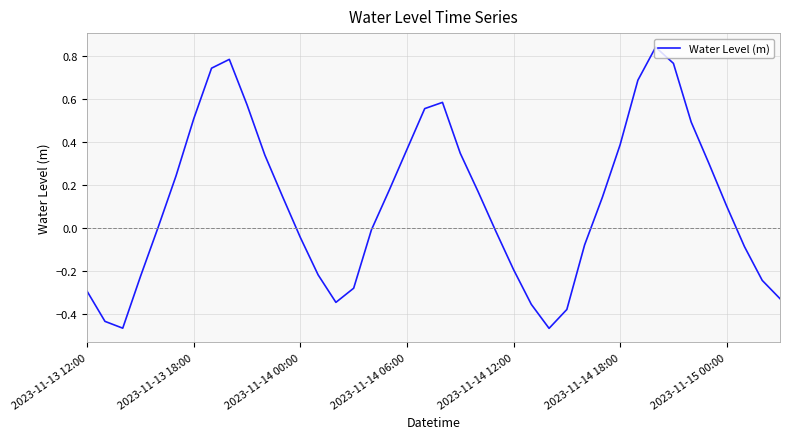

Does the chart have visible grid lines?

Yes